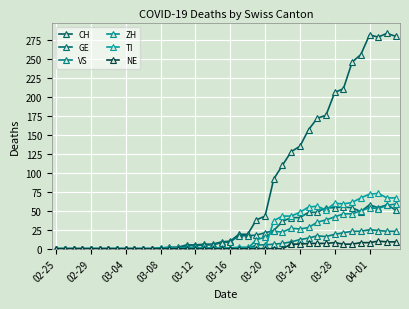

How many series are shown in this chart?

6